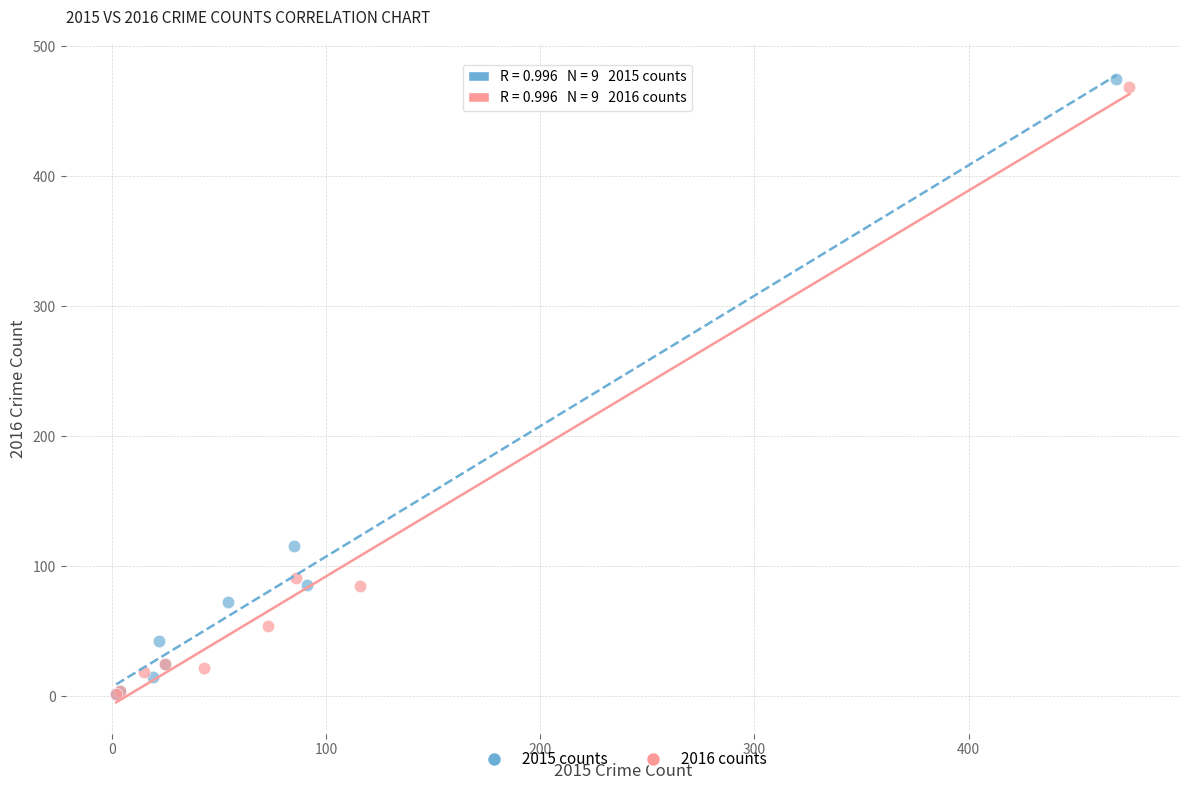

Which series has the largest Y range (max minus min)?

2015 counts